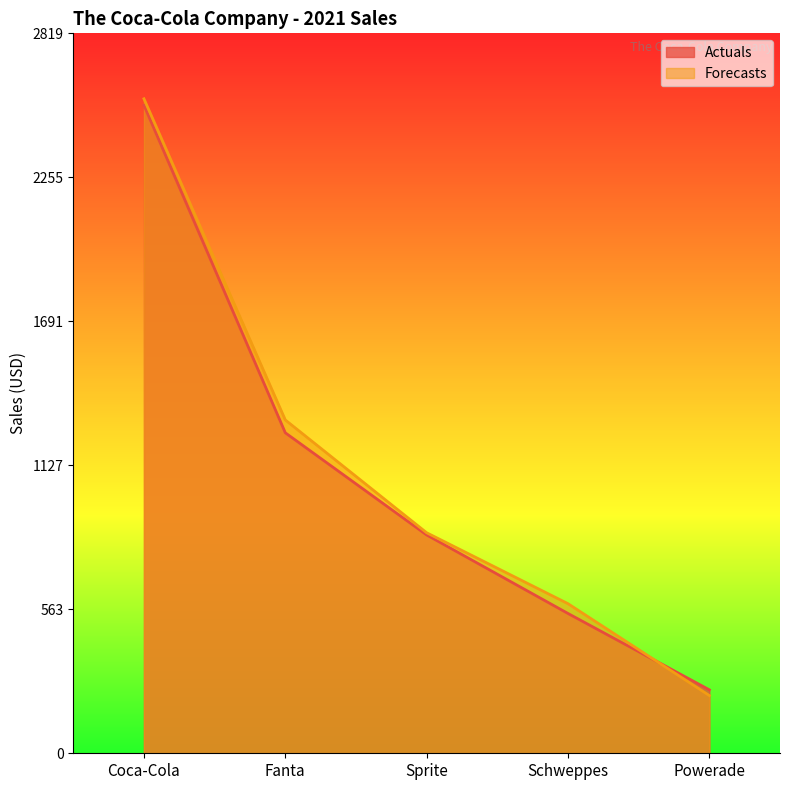

How many lines are shown in the chart?

2